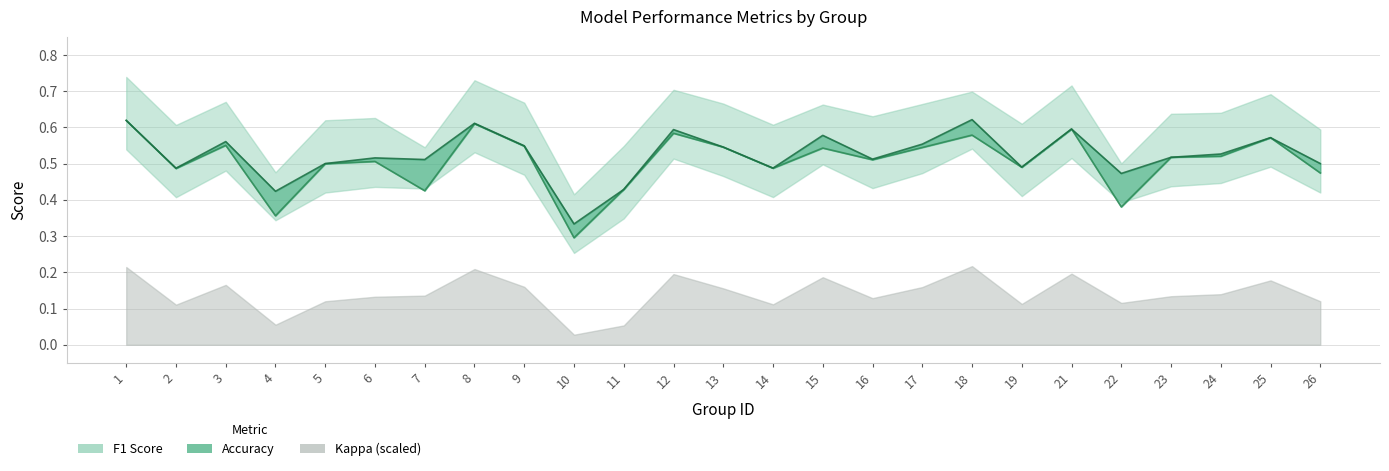

Does the chart display data point markers on the line(s)?

No